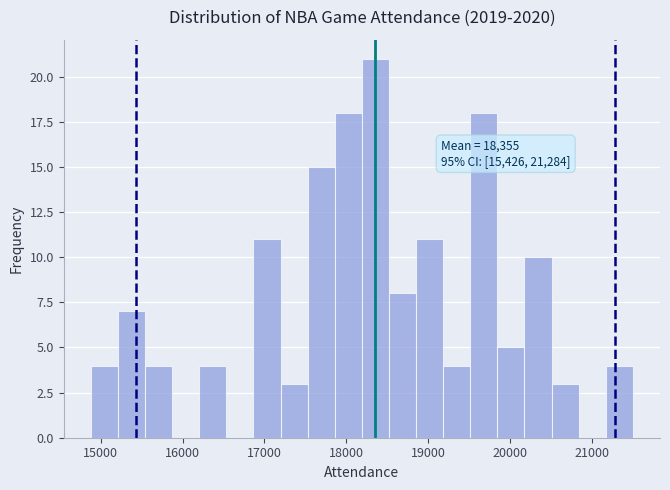

Around what value on the x-axis is the tallest bar? Give the approximate position of its centre, as read against the axis.

18400